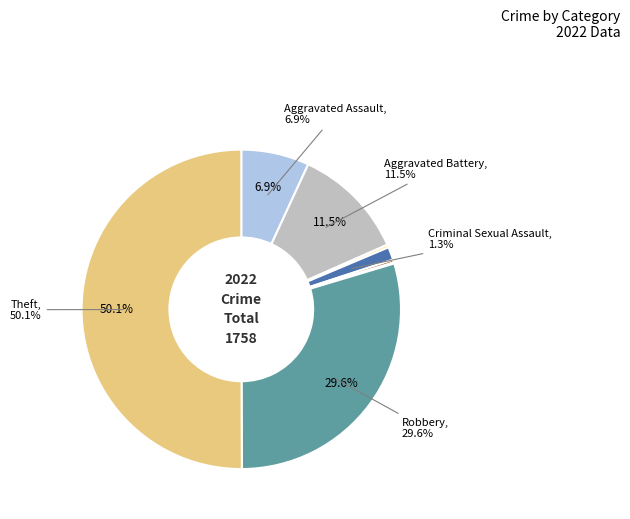

What percentage do Aggravated Battery and Homicide together represent?

11.8%